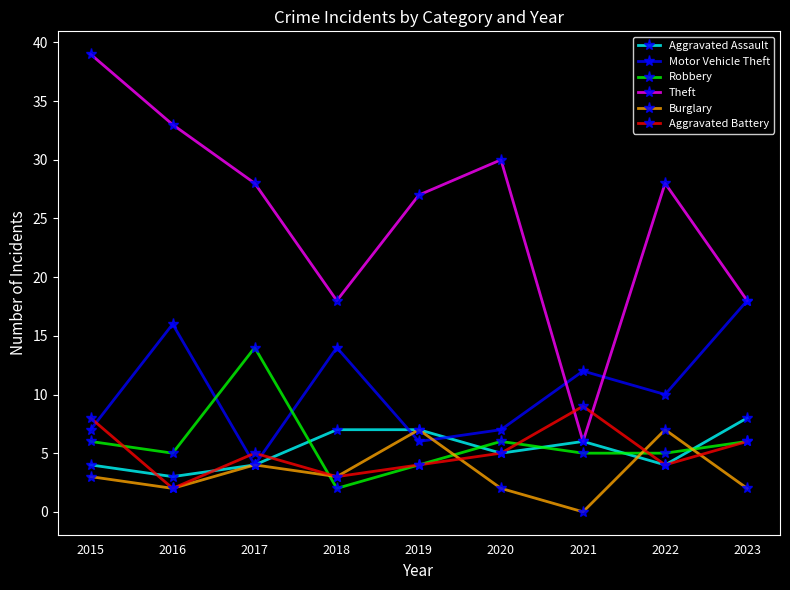

How many lines are shown in the chart?

6